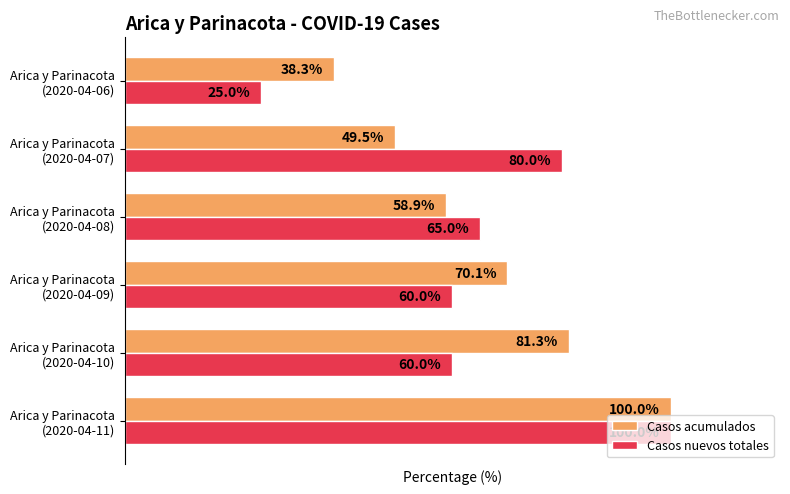

Rank the series by their average value, from highest to lowest.

Casos acumulados, Casos nuevos totales